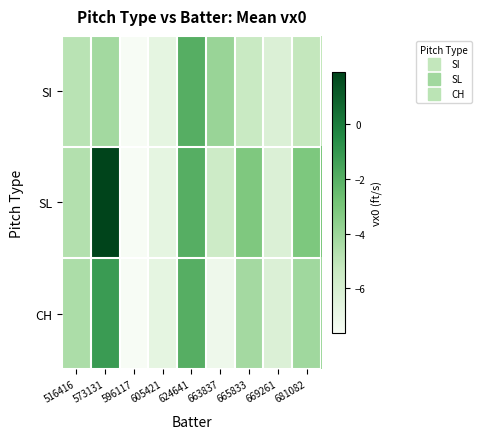

Which series has the widest spread of values?

SL